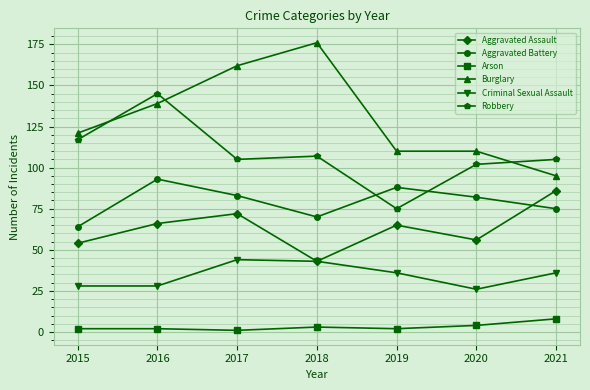

What is the value of the Robbery point at the 2nd from the left?

145